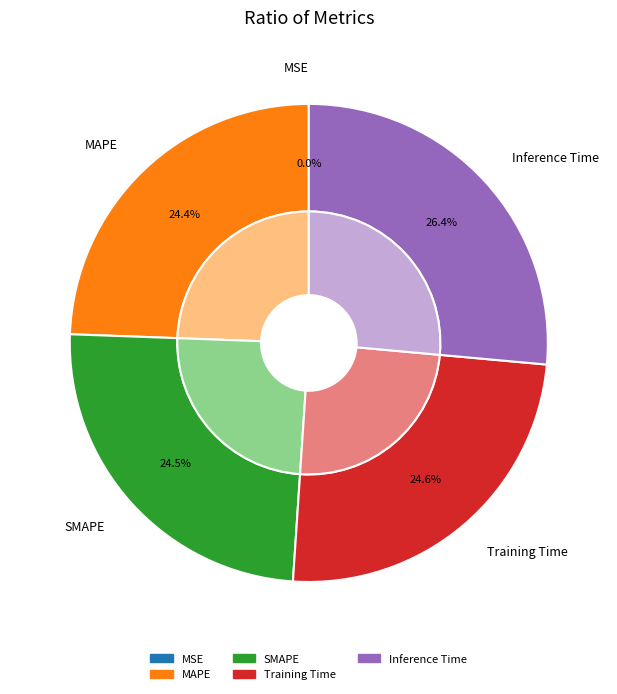

What percentage is the Training Time slice, to the nearest percent?

25%